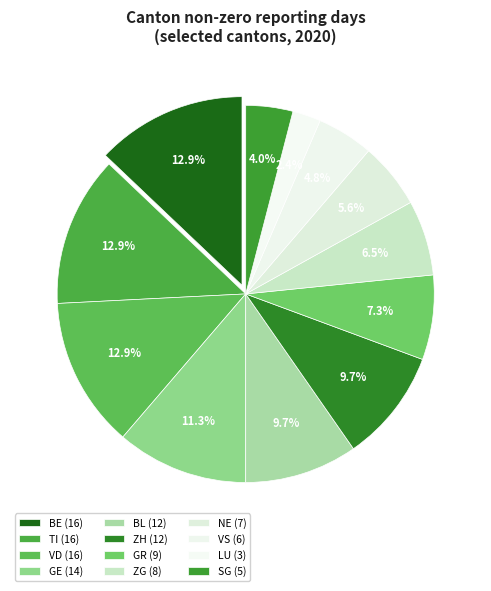

How many slices are in this pie chart?

12